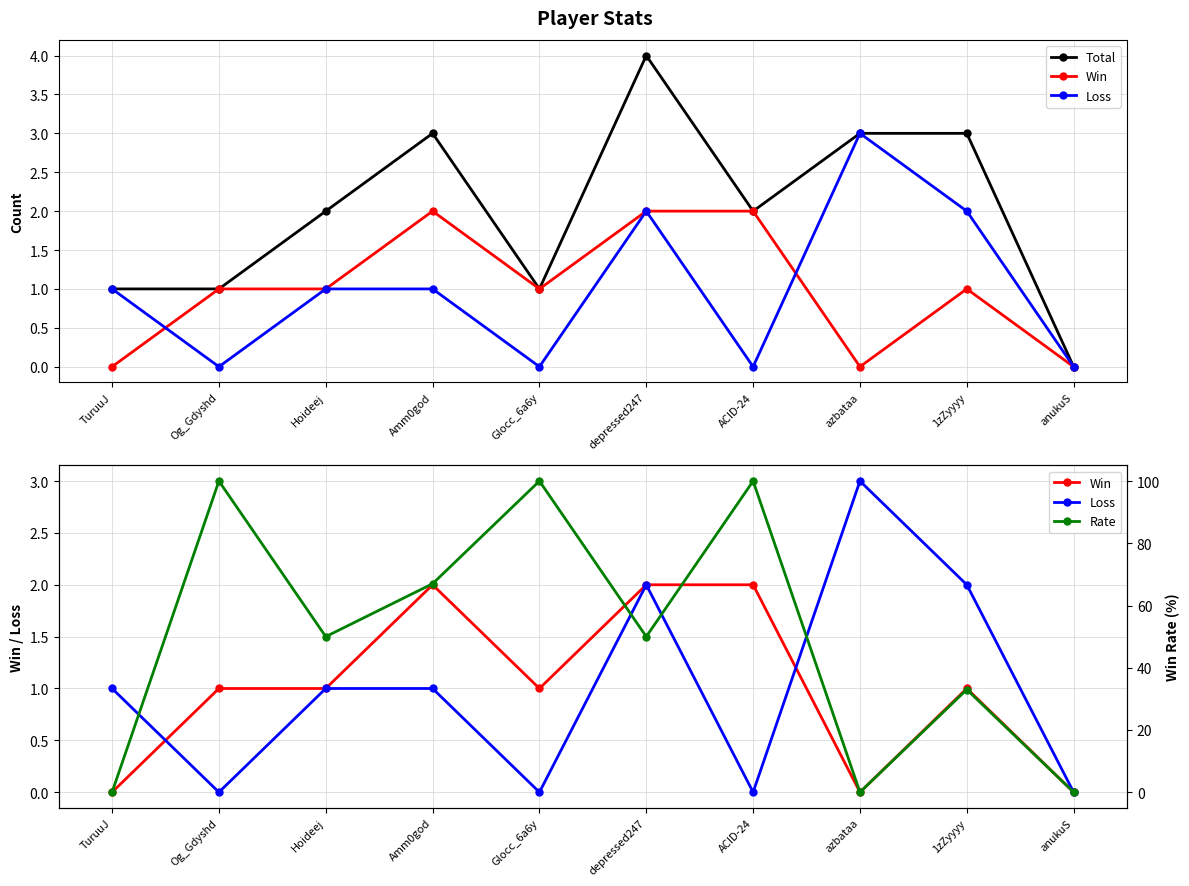

True or false: Total and Loss cross at least once.

False